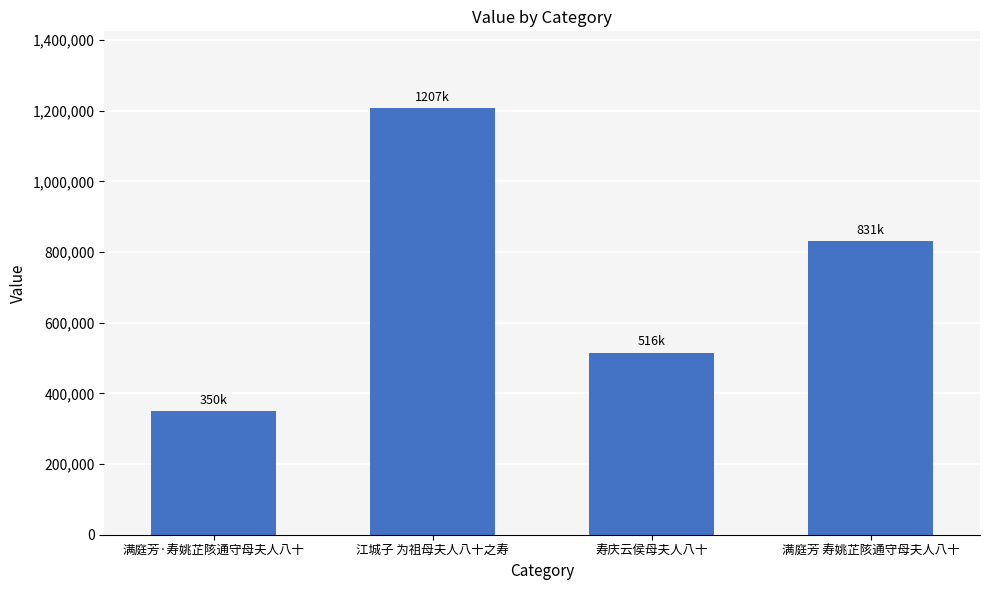

Between 满庭芳 寿姚芷陔通守母夫人八十 and 江城子 为祖母夫人八十之寿, which is larger?

江城子 为祖母夫人八十之寿